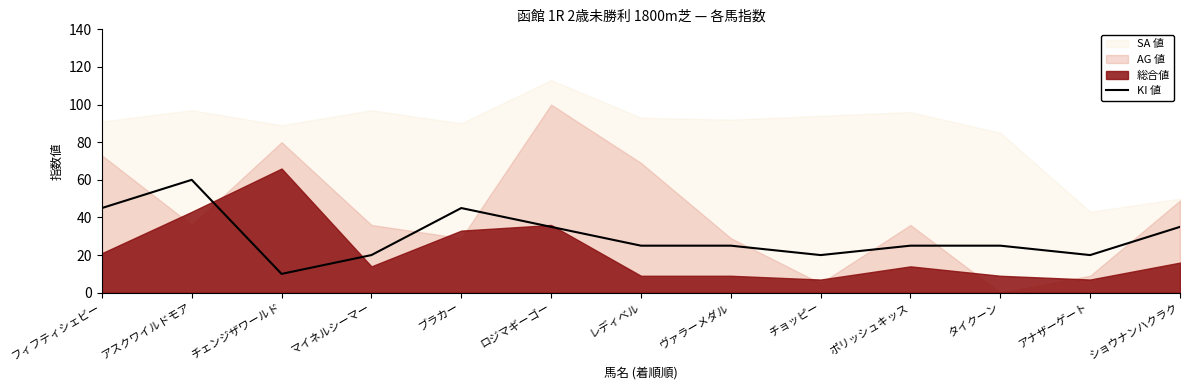

Reading right to left, list all the values displayed in this chart.

35	20	25	25	20	25	25	35	45	20	10	60	45